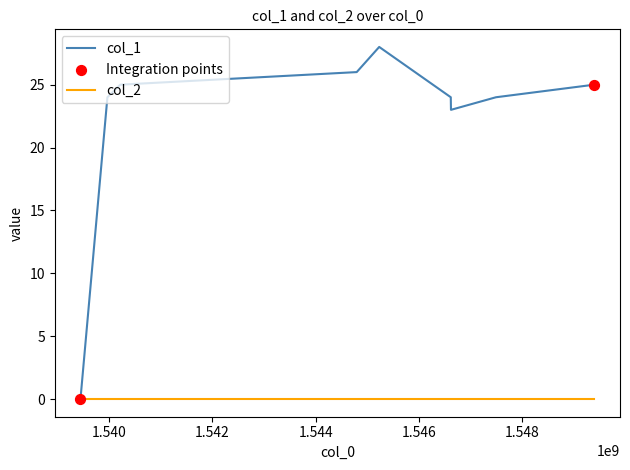

Which series has the largest range (max minus min)?

col_1